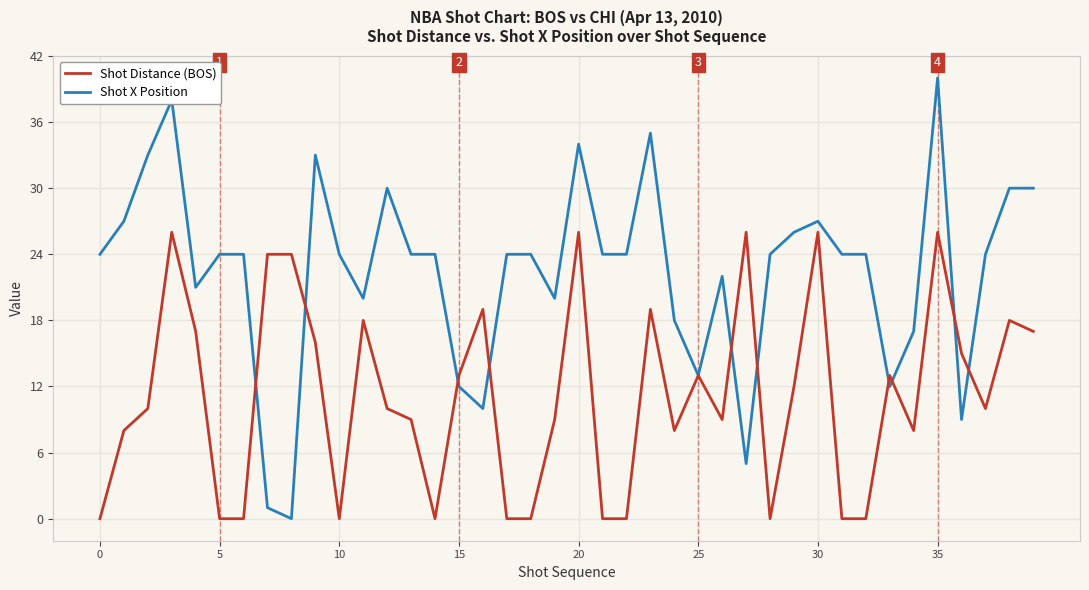

Rank the series by their maximum value, from lowest to highest.

Shot Distance (BOS), Shot X Position